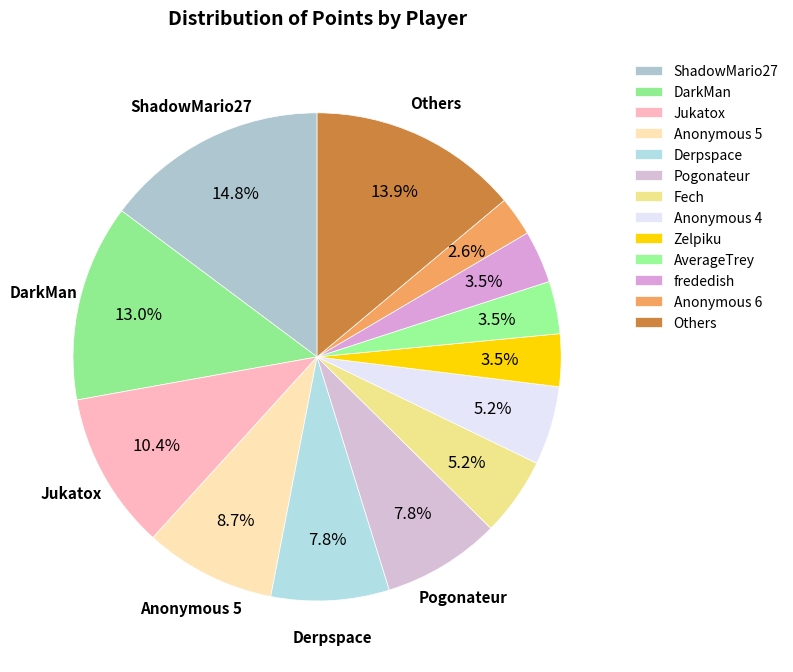

Does any single category account for the majority?

No